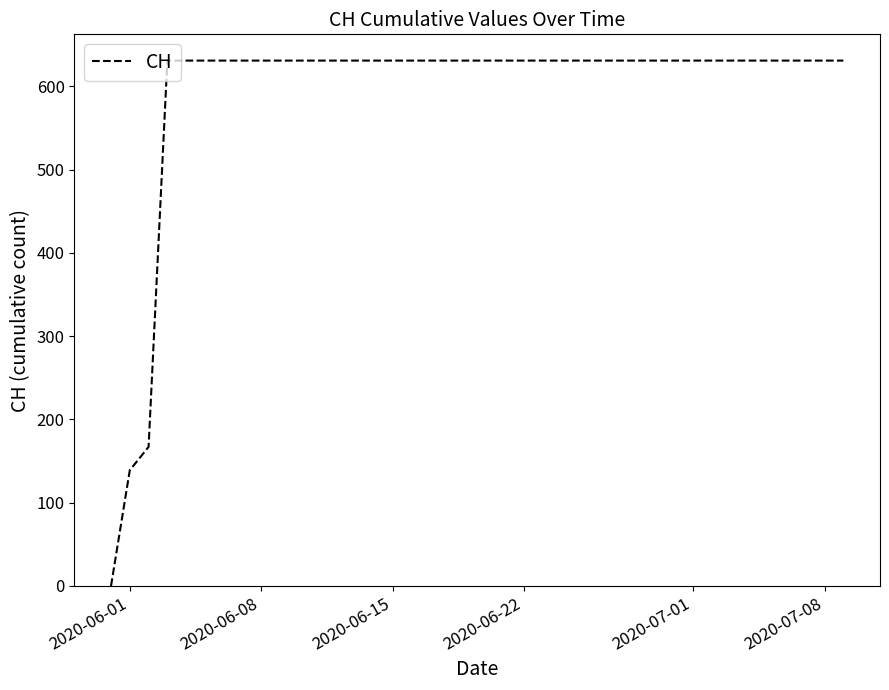

How many values are below 631?

3